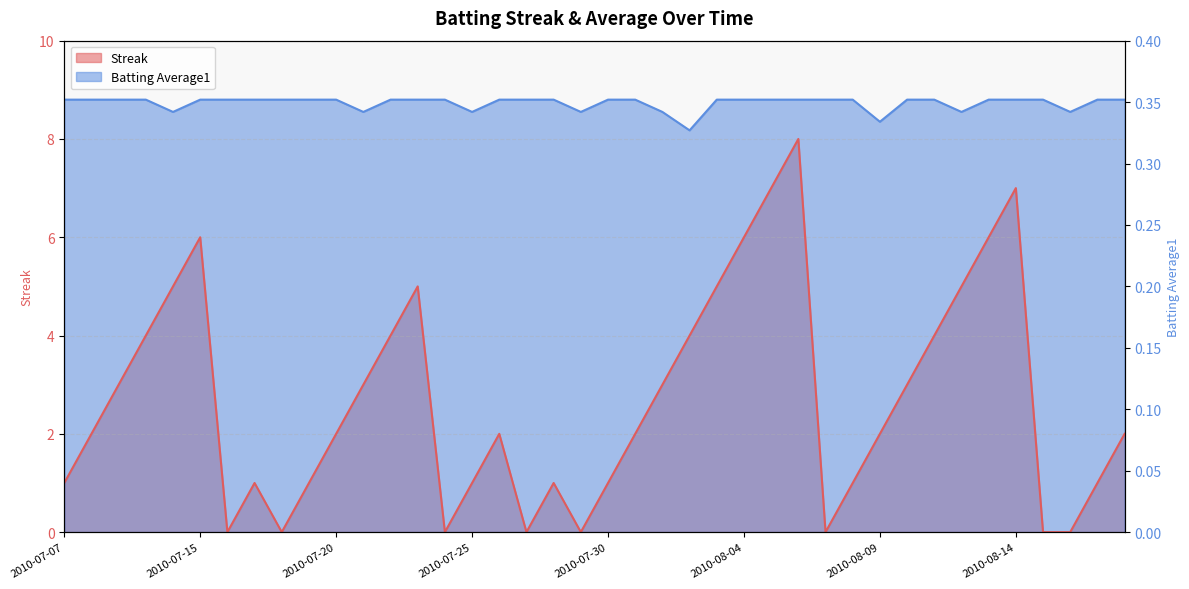

How many interior local valleys does the Streak series have?

6